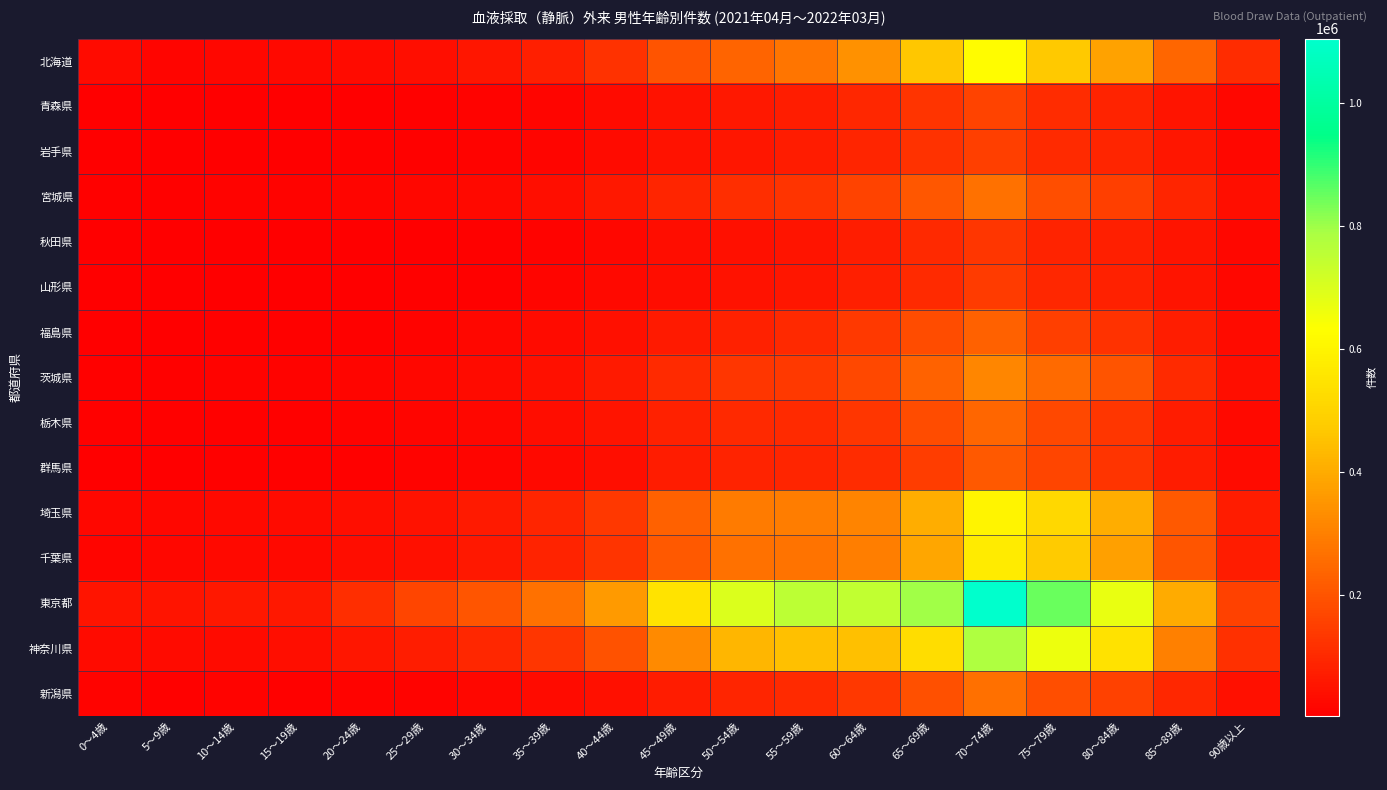

Between 0～4歳 and 90歳以上, which series saw the biggest shift?

東京都